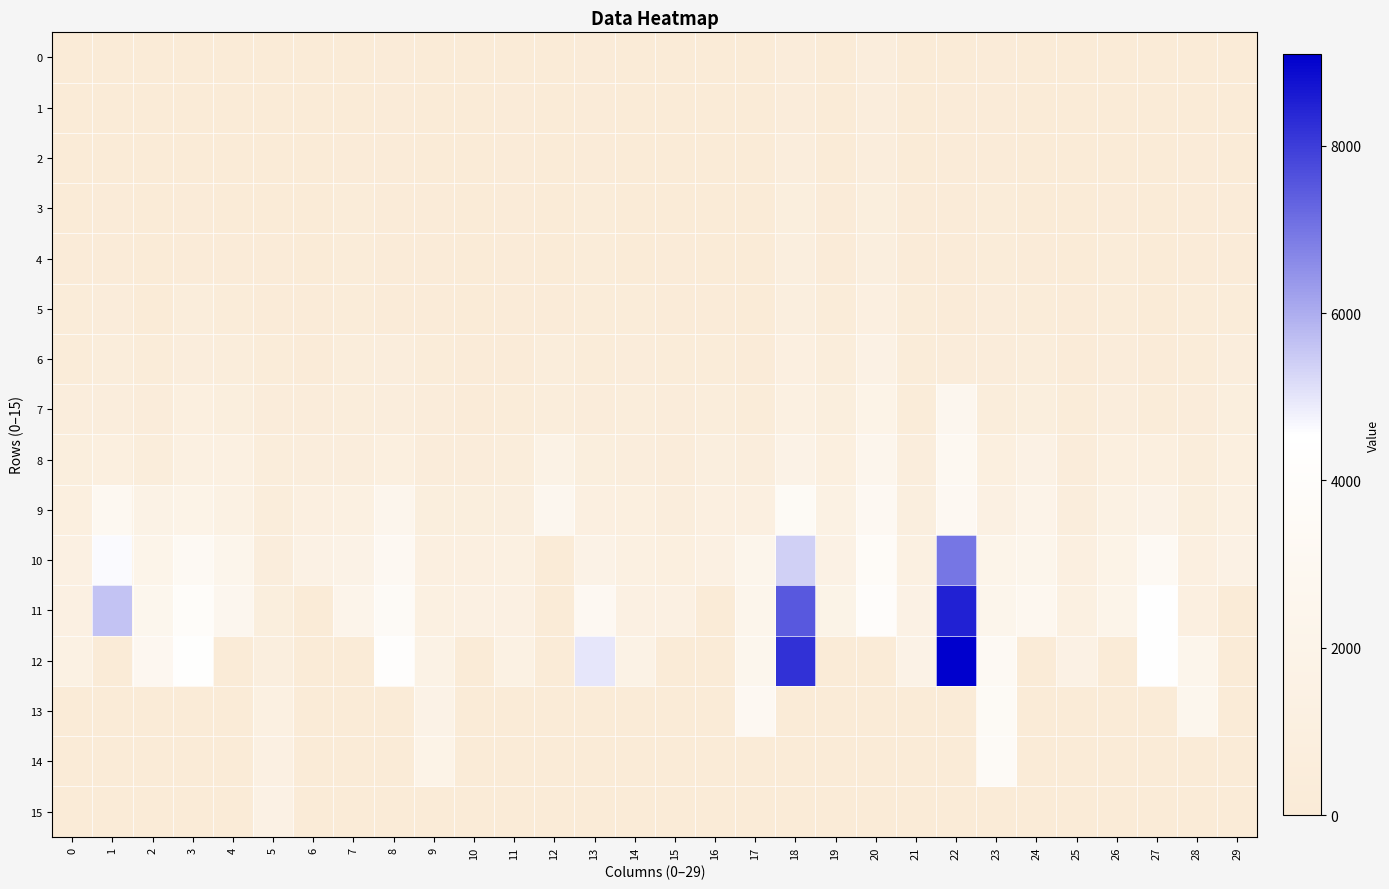

Rank the series by their maximum value, from lowest to highest.

0, 1, 2, 3, 4, 5, 6, 15, 7, 8, 9, 13, 14, 10, 11, 12